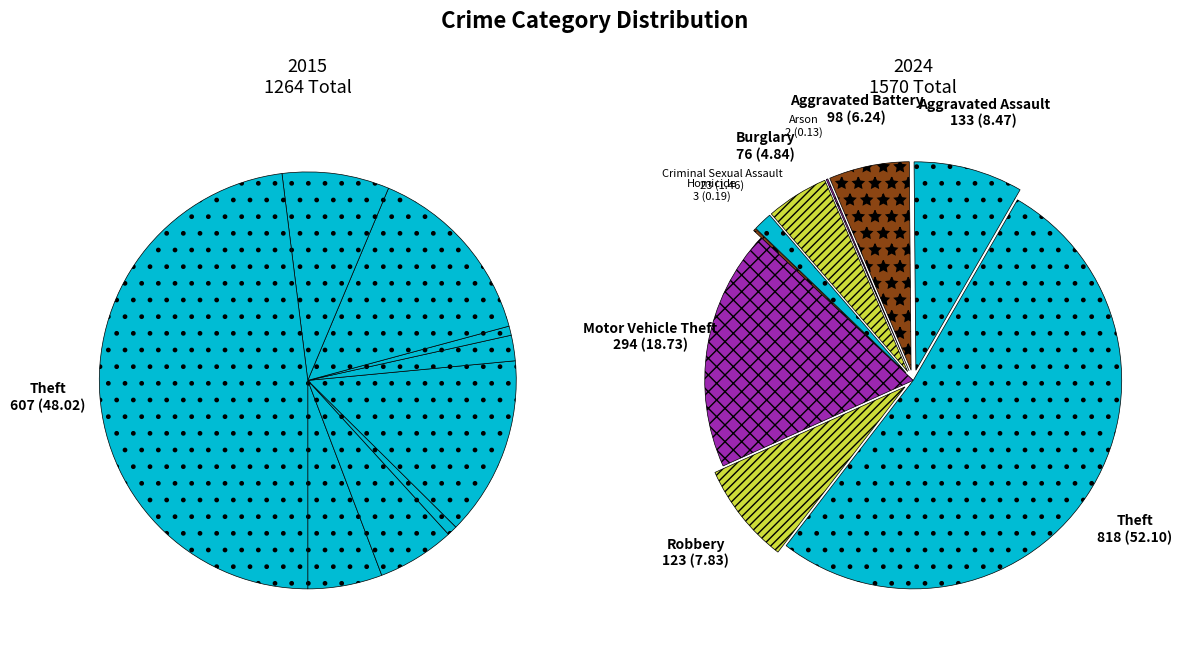

How many slices are in this pie chart?

9